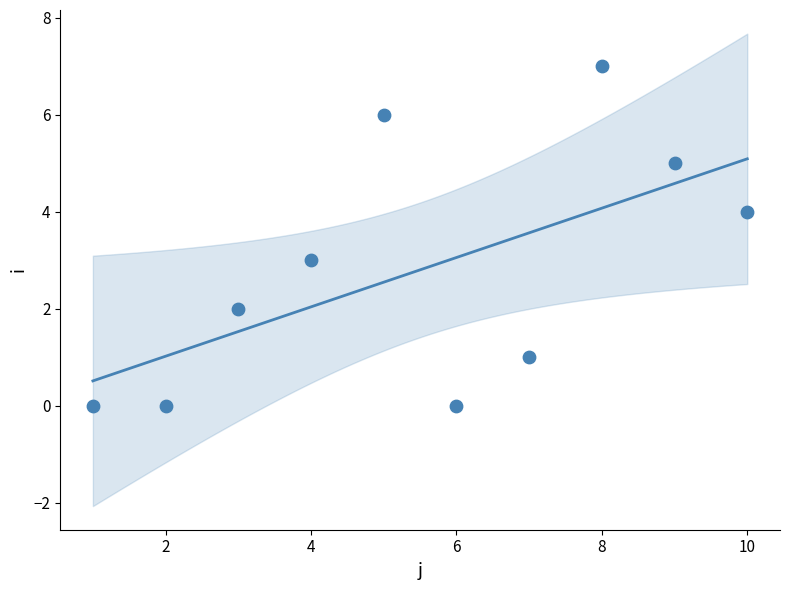

What is the range of X values (max minus min)?

9